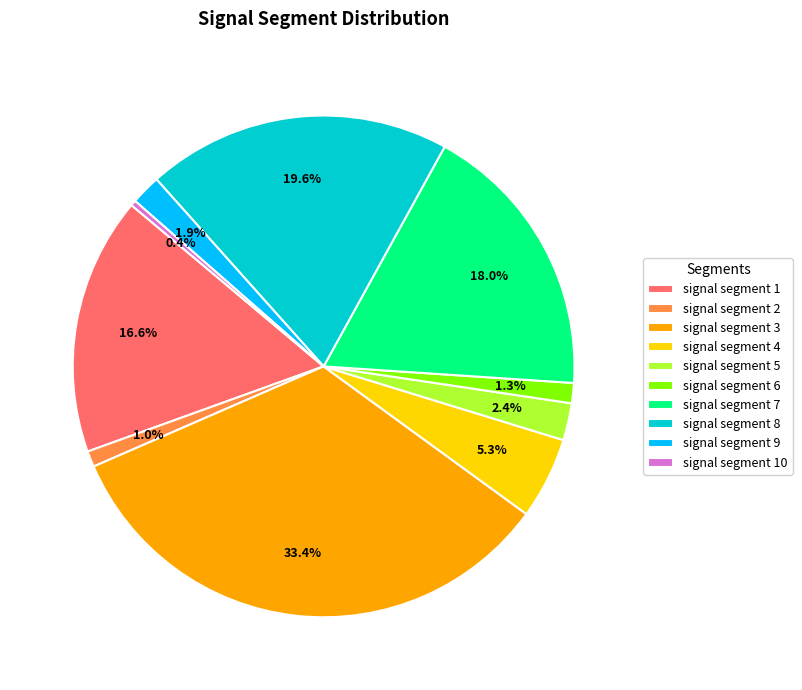

The signal segment 6 slice represents 1% of the pie. True or false?

True